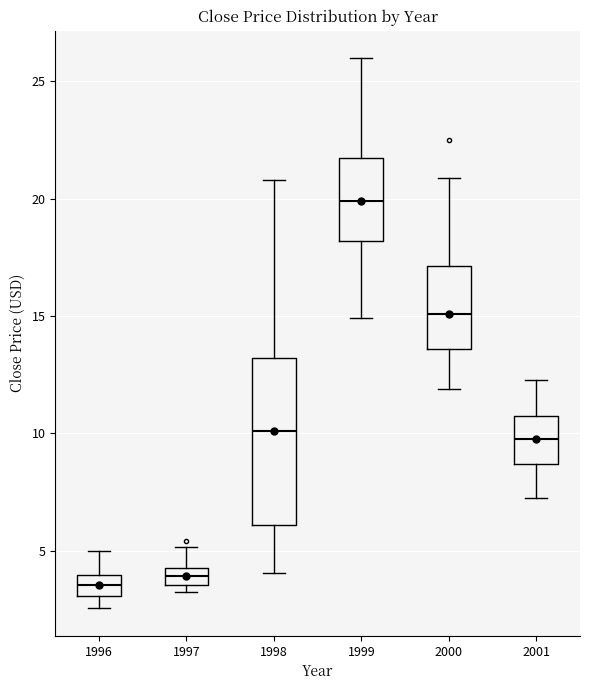

Which box has the highest median line?

1999